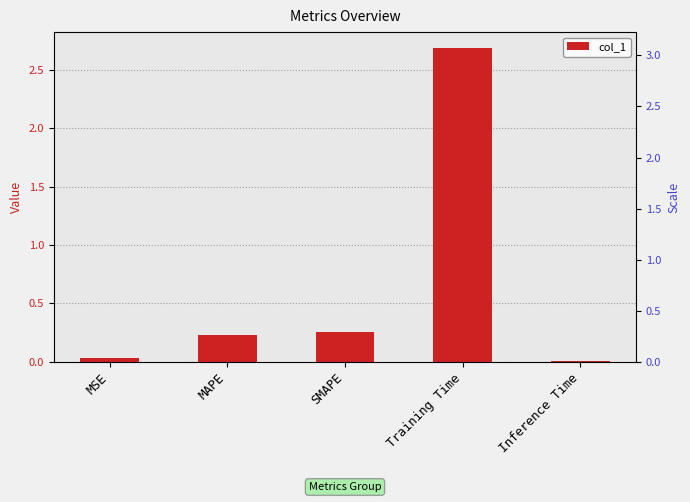

How many categories are shown in the chart?

5